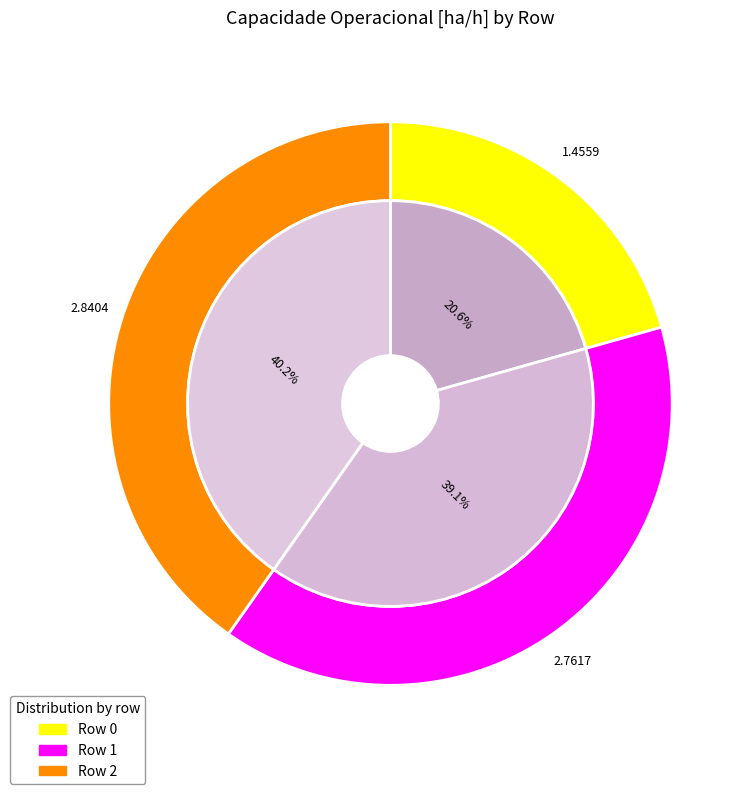

What is the change in value from Row 0 to Row 1?

+1.3